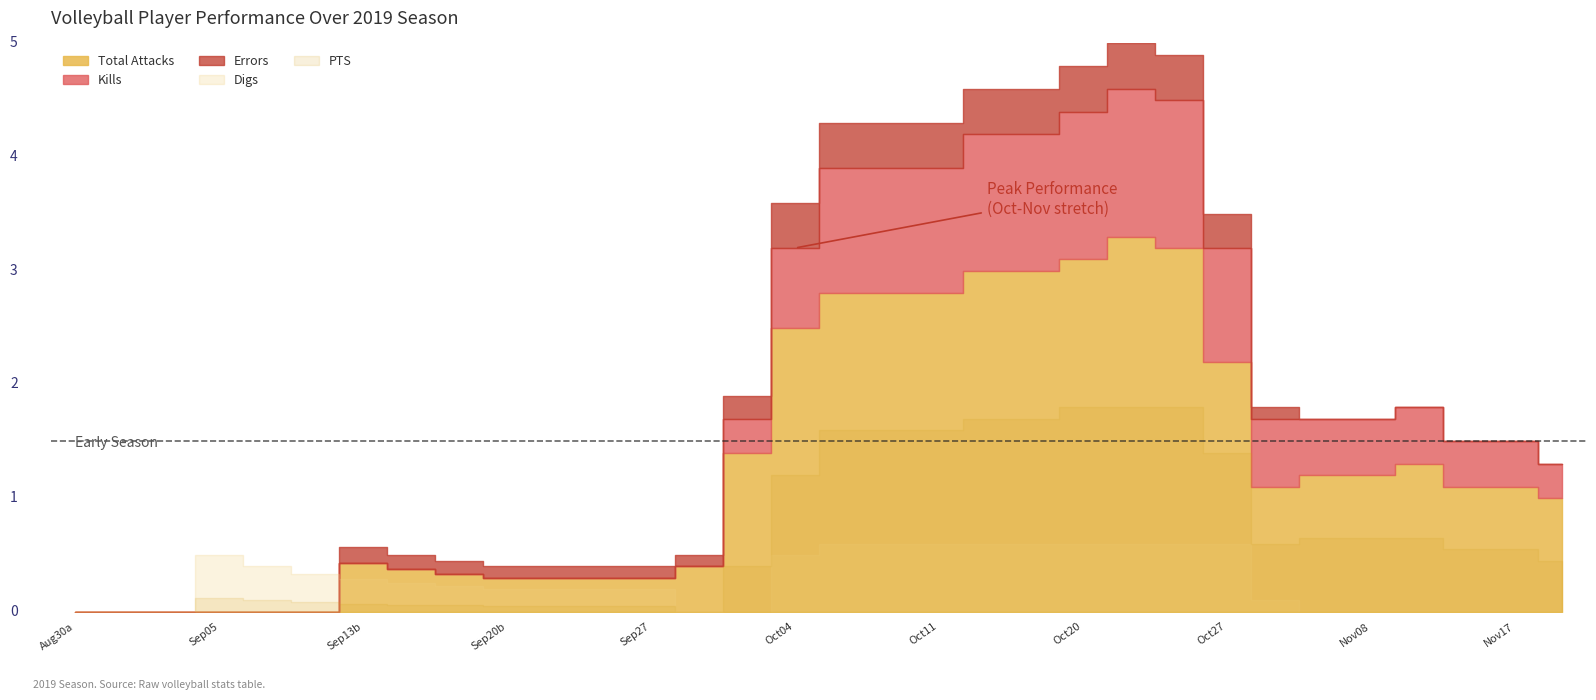

True or false: Kills has more than 1 points higher than both neighbors.

False